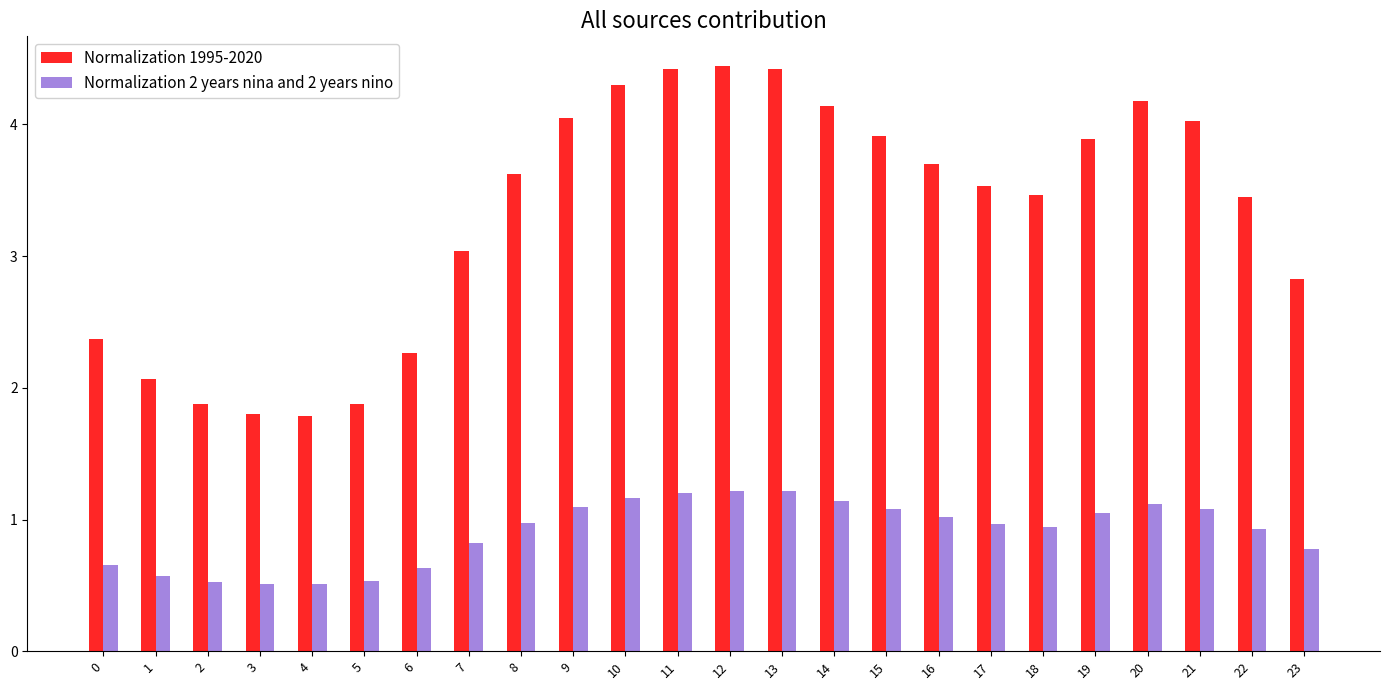

Is it true that Normalization 2 years nina and 2 years nino equals 0.5 at 2?

True